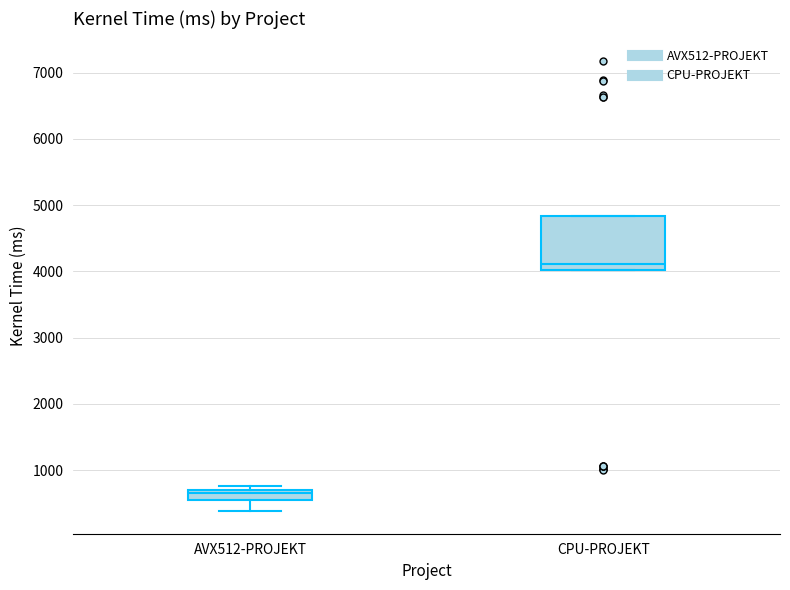

Which box's median line is the highest?

CPU-PROJEKT